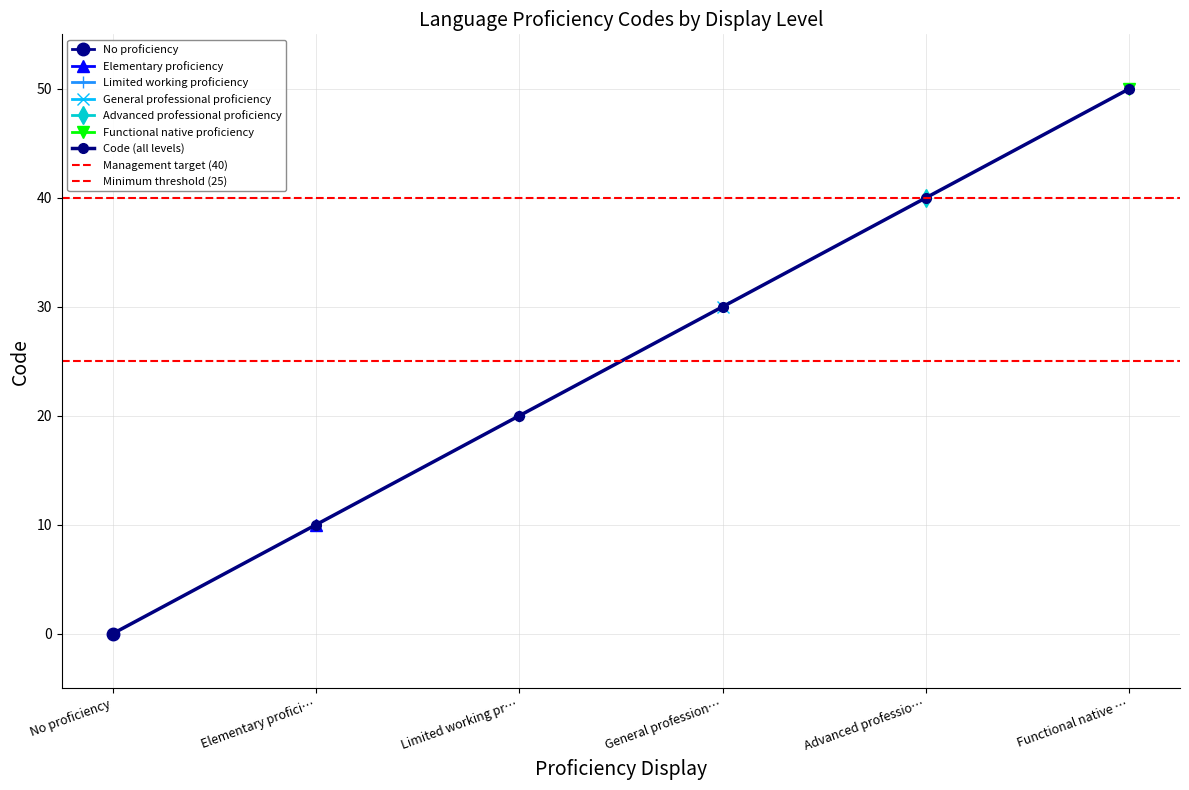

Which category has the highest value in the Code (all levels) series?

Functional native …